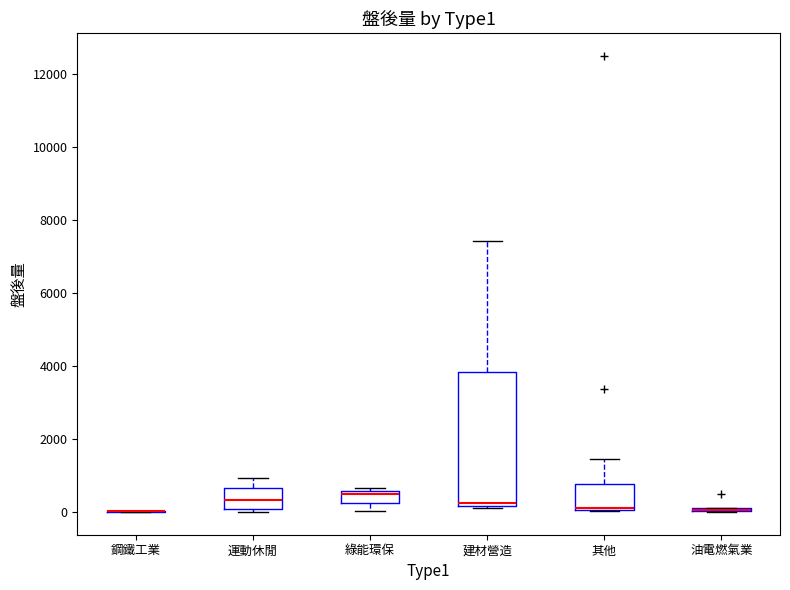

Comparing the boxes themselves (not the whiskers), which one is the tallest?

建材營造